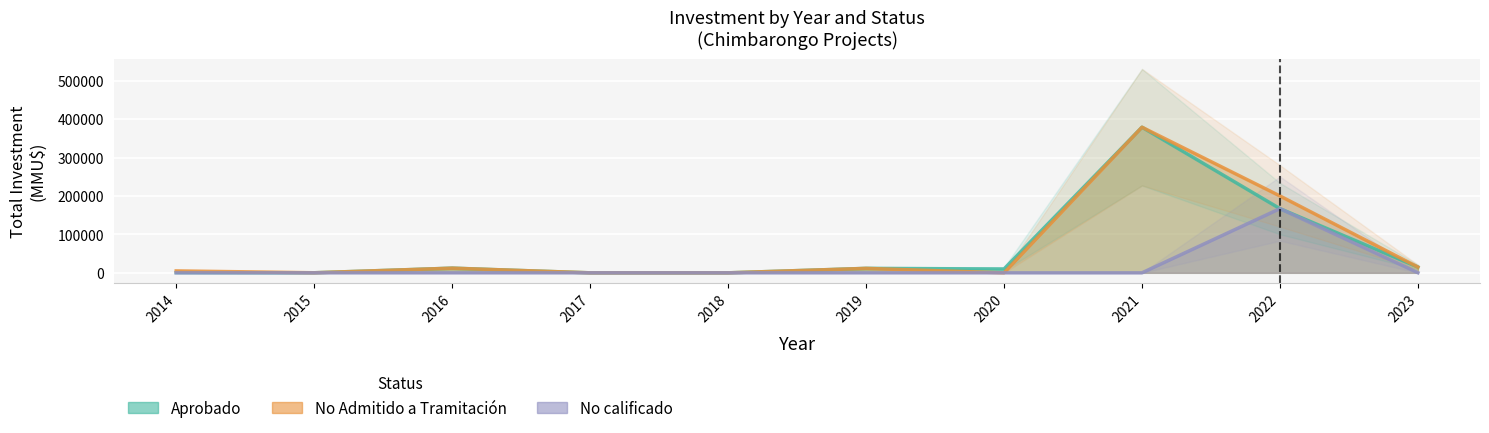

What is the highest value of the No calificado series?

167000